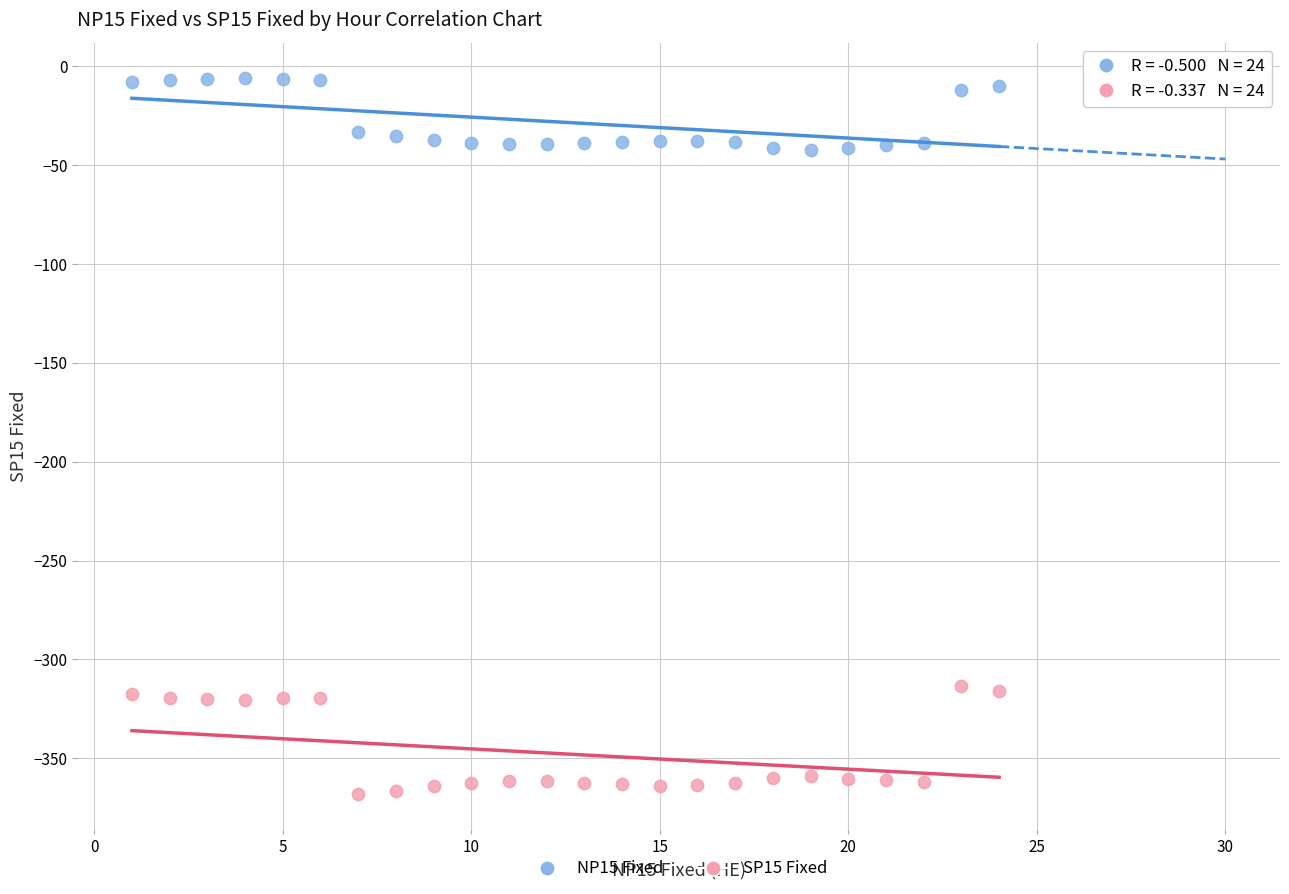

Across all data points, what is the range of X values (max minus min)?

23.0